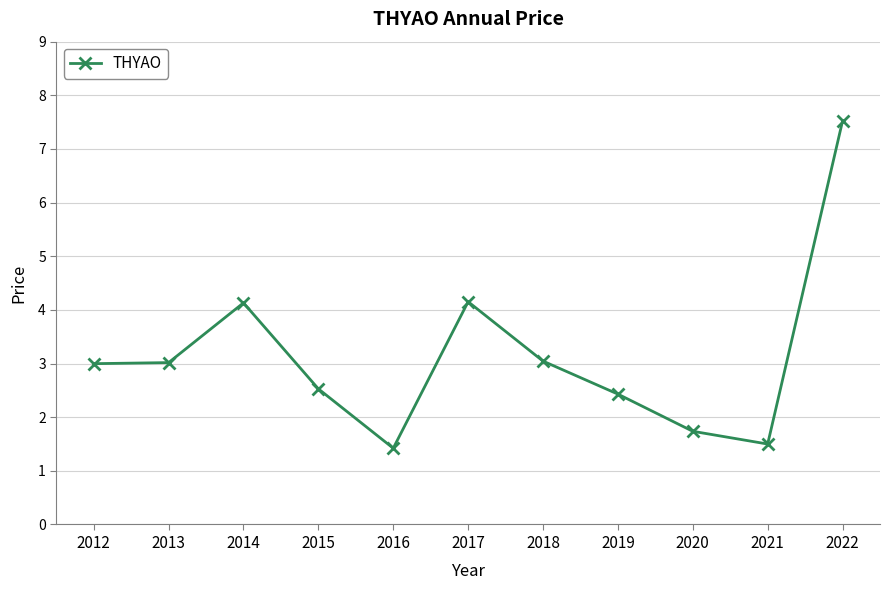

What is the change in value from 2012 to 2015?

-0.5